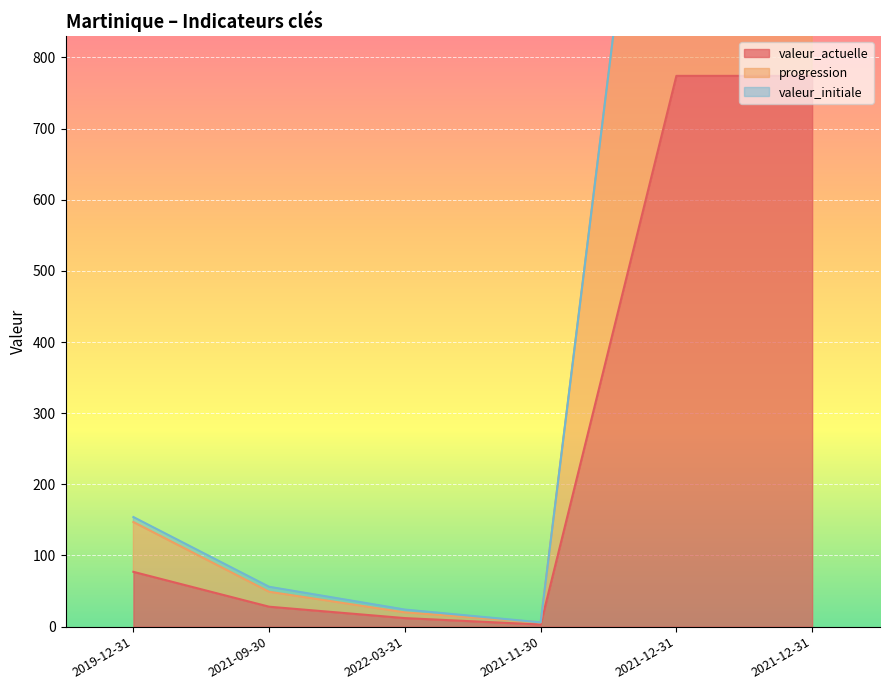

Where is the first local minimum for valeur_actuelle?

2021-11-30